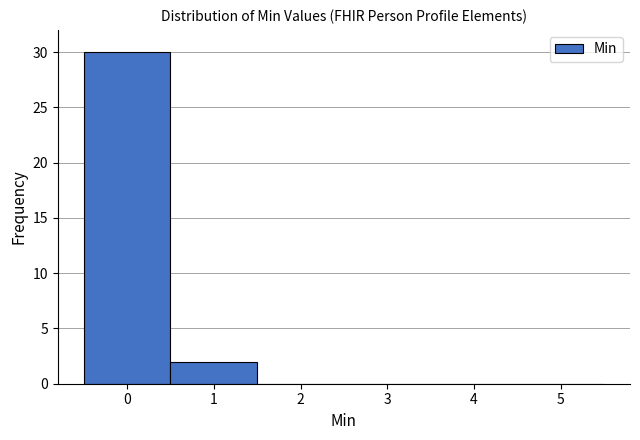

Reading left to right, transcribe all the data shown in this chart.

0=30	1=2	2=0	3=0	4=0	5=0